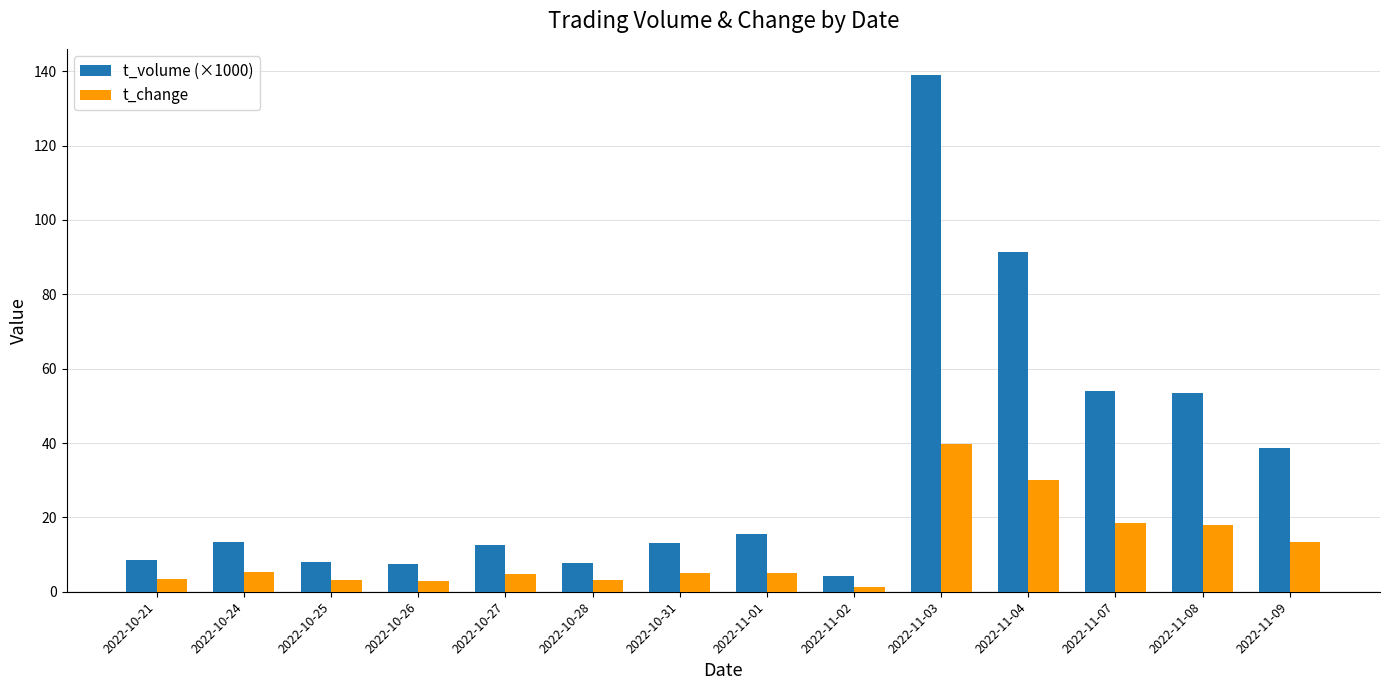

How many bars are there in each group?

2